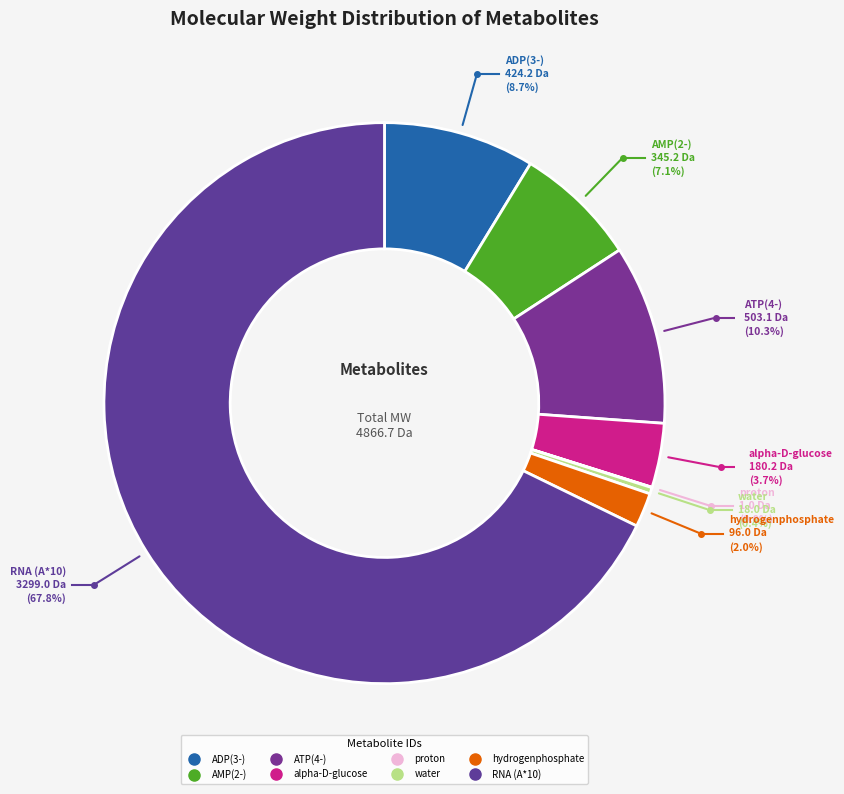

How many slices are in this pie chart?

8